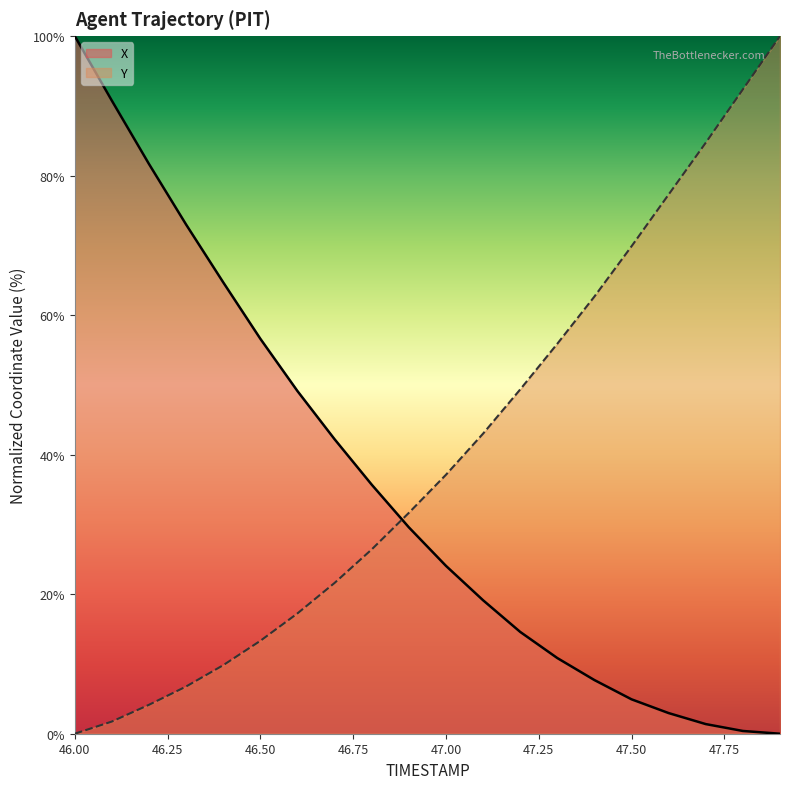

How many times do X and Y cross each other?

1